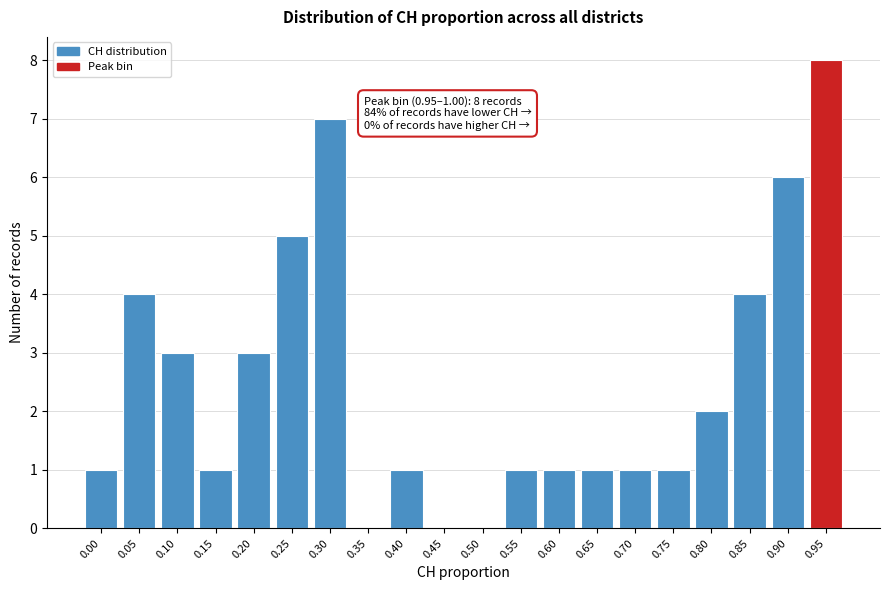

Reading right to left, list all the values displayed in this chart.

0.95=8	0.90=6	0.85=4	0.80=2	0.75=1	0.70=1	0.65=1	0.60=1	0.55=1	0.50=0	0.45=0	0.40=1	0.35=0	0.30=7	0.25=5	0.20=3	0.15=1	0.10=3	0.05=4	0.00=1